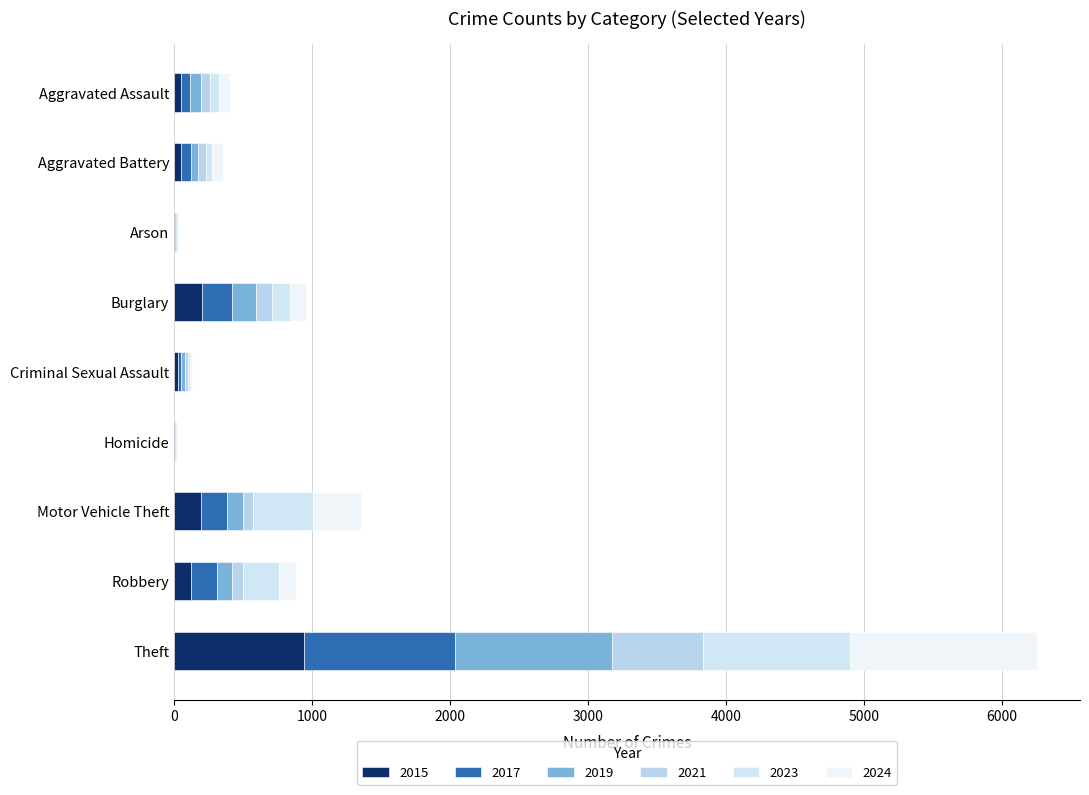

Count the number of data series in this chart.

6